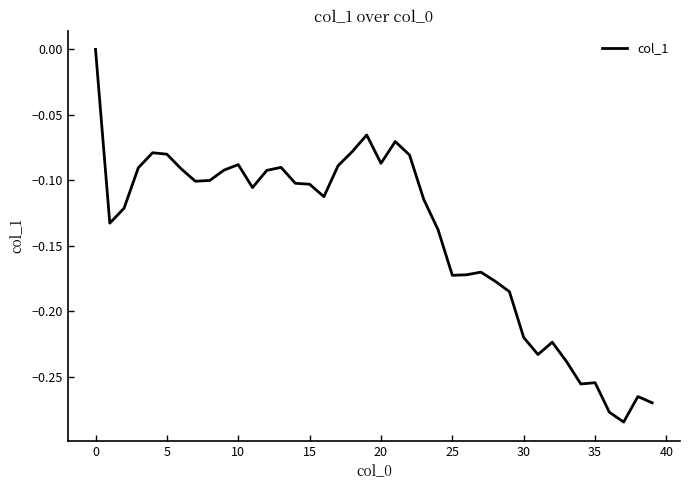

What is the difference between the maximum and minimum values?

0.3